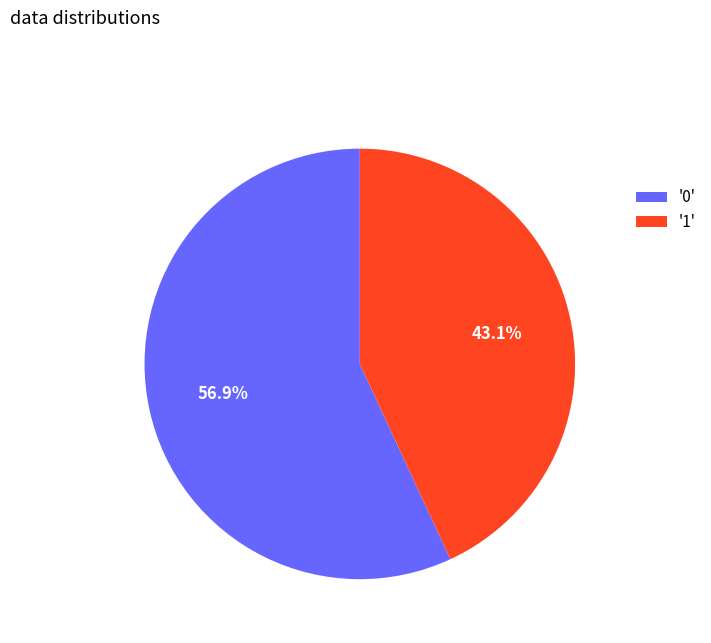

How many segments does this pie chart have?

2